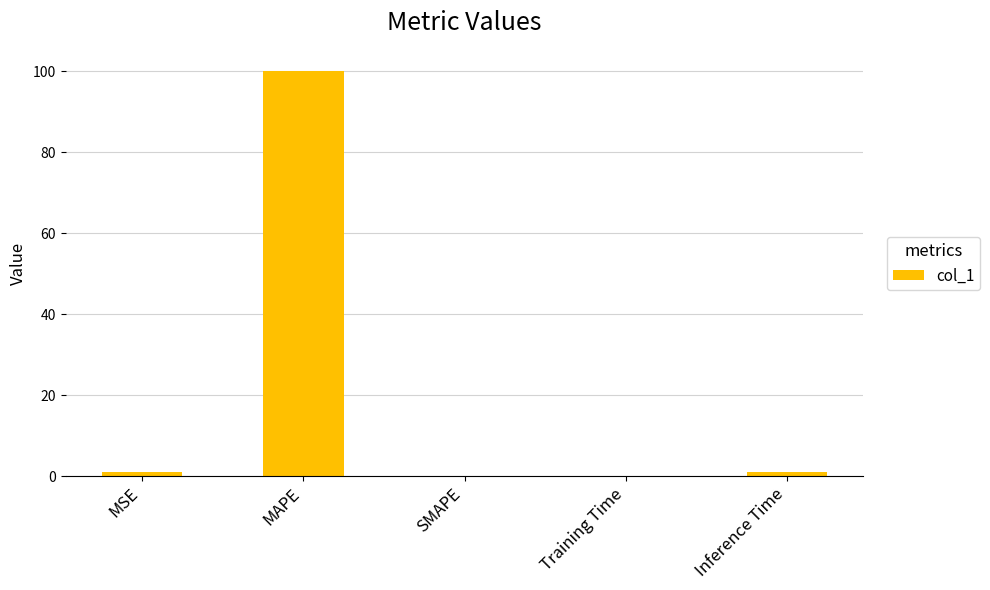

What is the sum of all values?

102.0